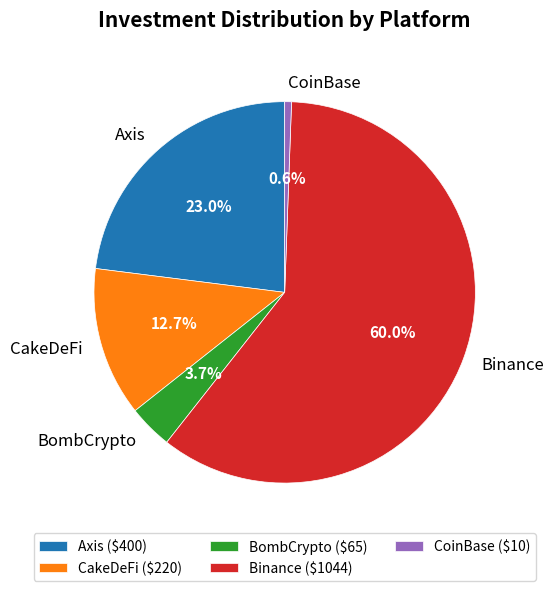

What is the majority slice?

Binance